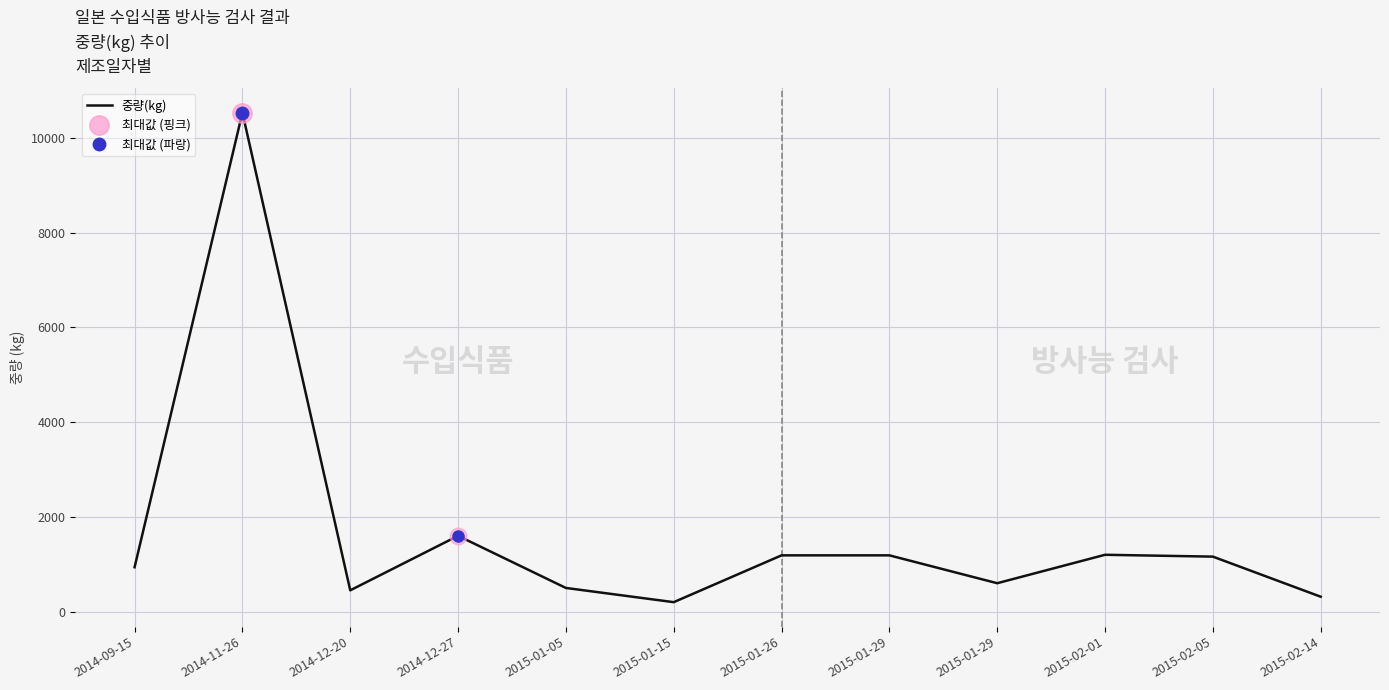

How many interior local valleys (lower than both neighbors) does the data have?

3